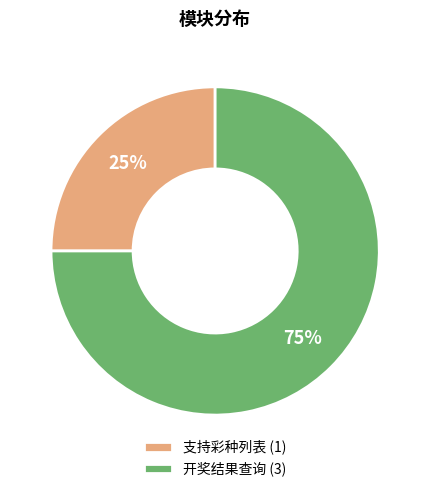

Is the sum of 开奖结果查询 (3) and 支持彩种列表 (1) greater than half?

Yes